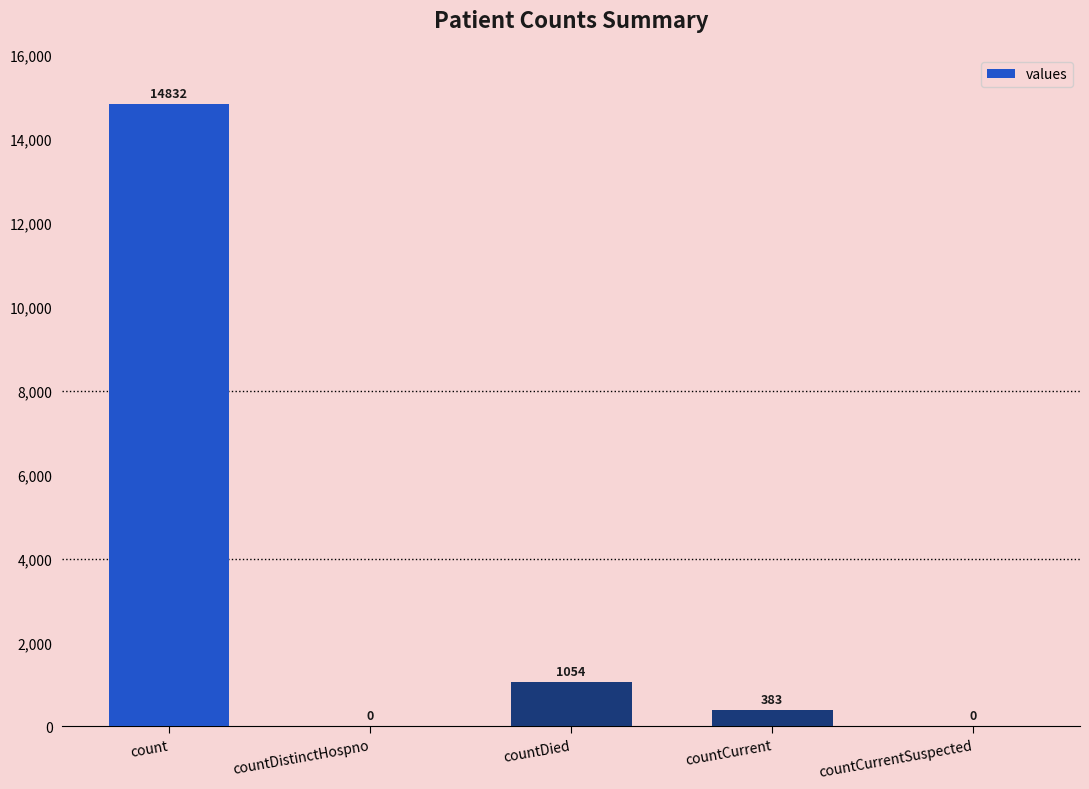

The value at count is 5396. True or false?

False